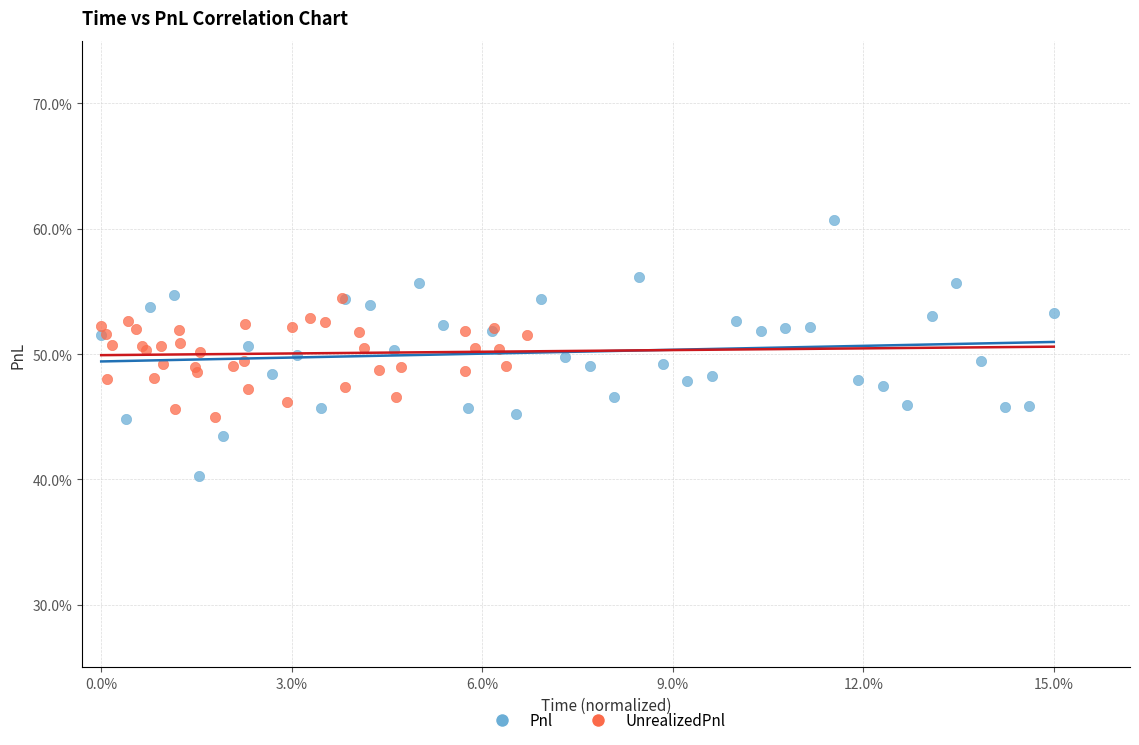

What are all the series names shown in the legend?

Pnl, UnrealizedPnl